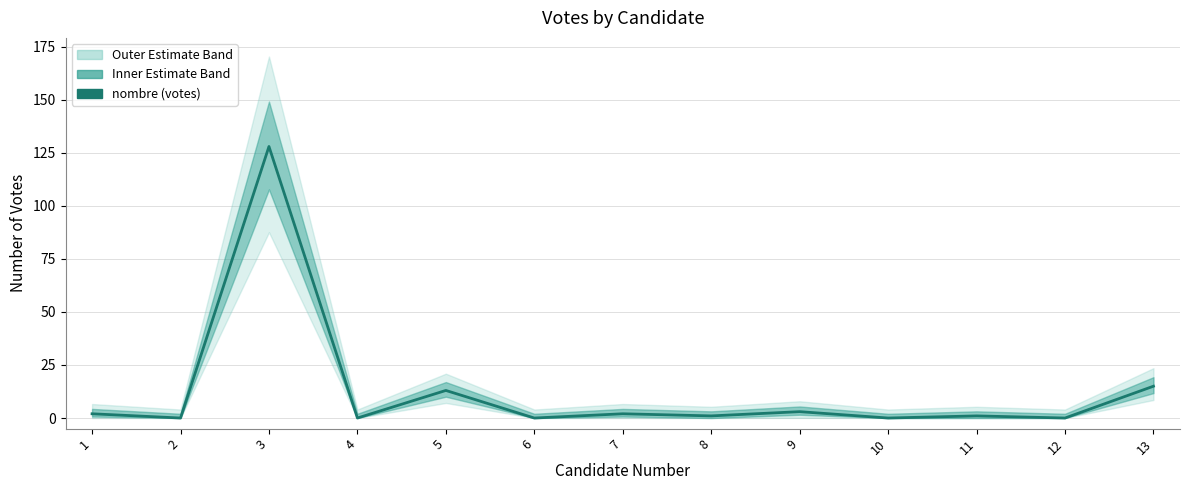

Which has a higher value, 7 or 8?

7